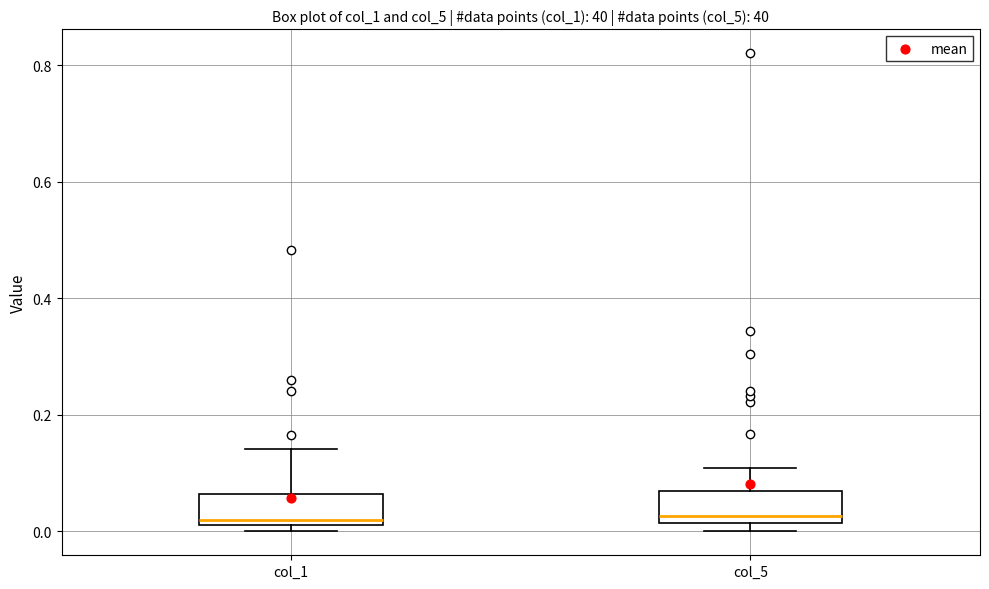

Reading left to right, transcribe this box plot: for each box, give where its median line is, the range the box spans, and where its two whiskers end, as read against the y-axis. The values are not printed on the chart, so give them approximately, as read against the axis.

col_1: median 0.02 (just above the box's lower edge), box 0.02 to 0.06, whiskers 0.00 to 0.14
col_5: median 0.02 (just above the box's lower edge), box 0.02 to 0.06, whiskers 0.00 to 0.10